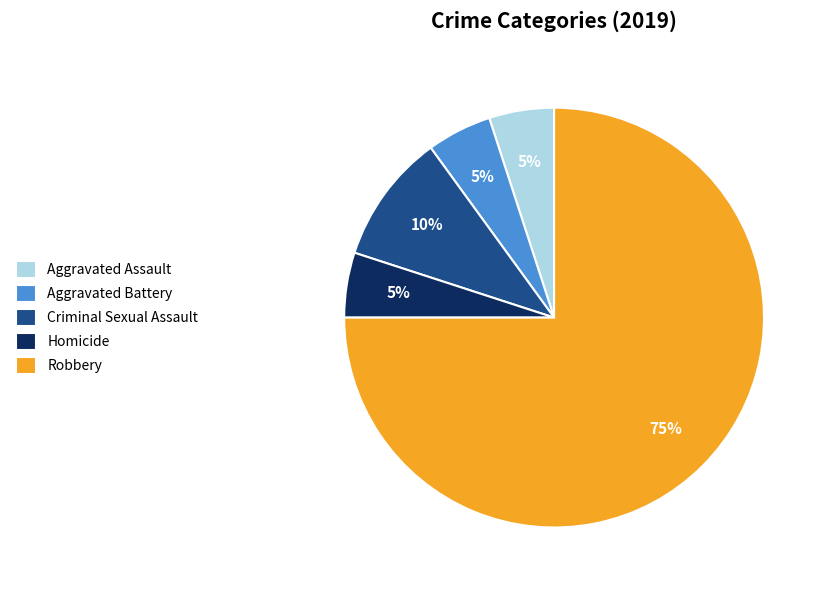

Does Aggravated Assault account for over 50% of the chart?

No